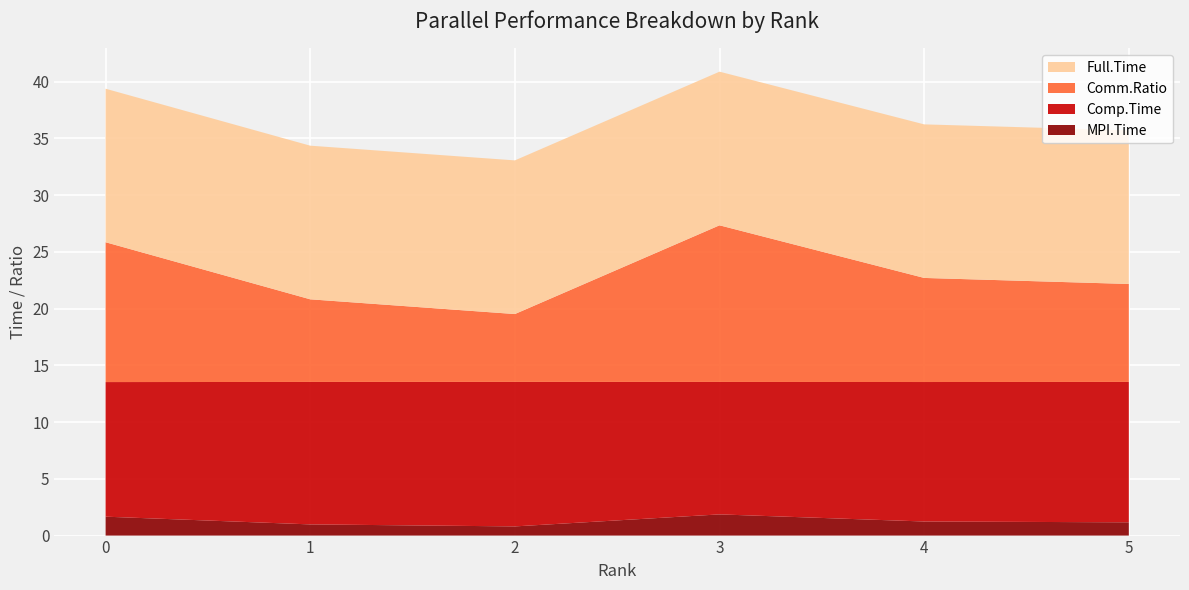

Reading left to right, list all the values displayed in this chart.

MPI.Time: 0=1.7	1=1.0	2=0.8	3=1.9	4=1.2	5=1.2
Comp.Time: 0=11.9	1=12.5	2=12.7	3=11.7	4=12.3	5=12.4
Comm.Ratio: 0=12.3	1=7.3	2=6.0	3=13.8	4=9.2	5=8.6
Full.Time: 0=13.5	1=13.5	2=13.5	3=13.5	4=13.5	5=13.5